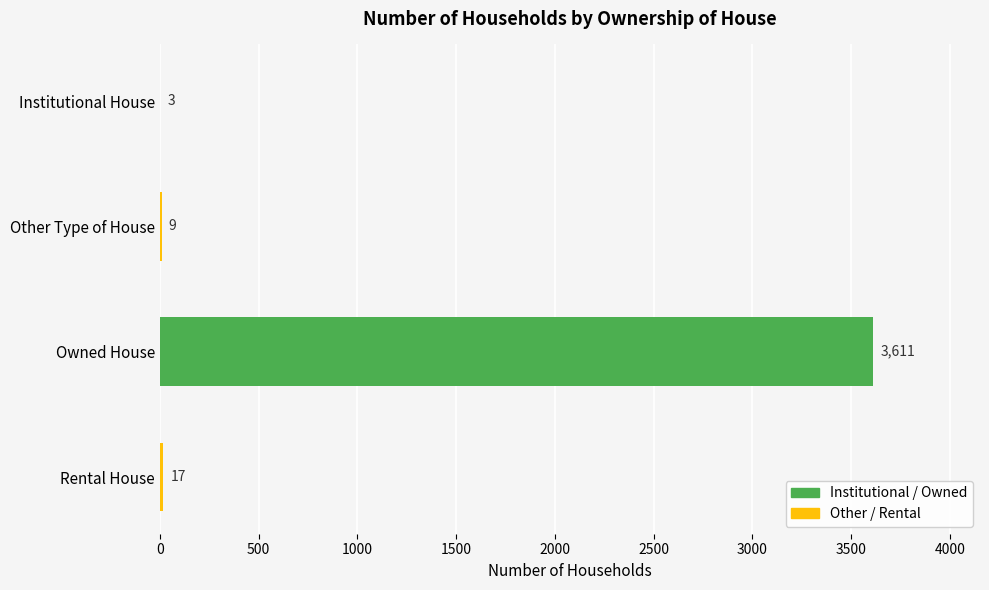

What is the change in value from Other Type of House to Rental House?

+8